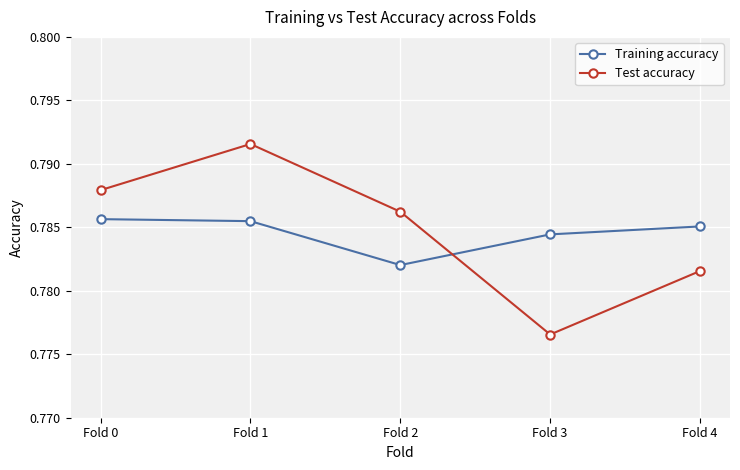

Which series has the largest range (max minus min)?

Test accuracy